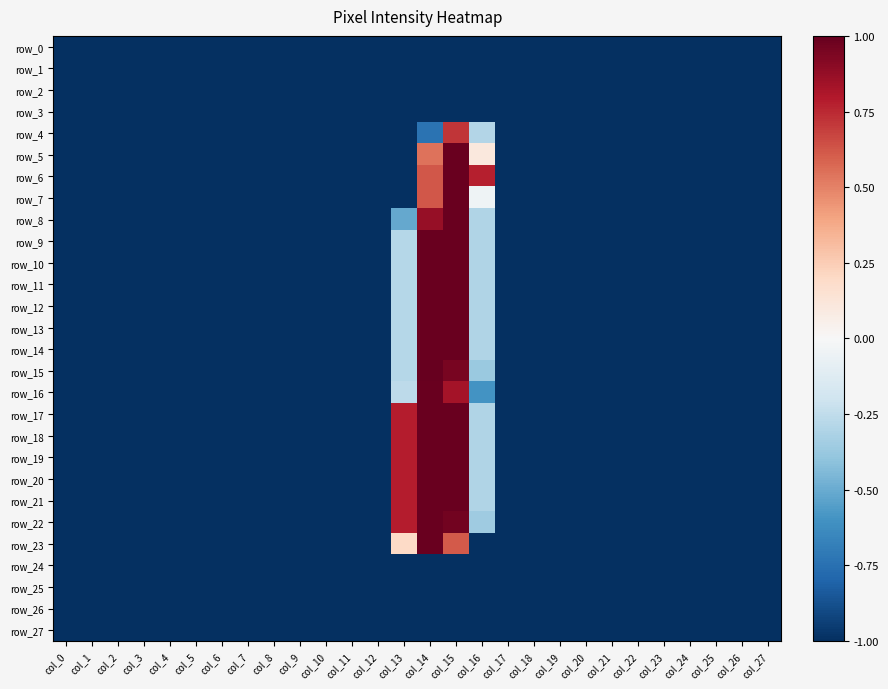

How many distinct data groups are displayed?

28